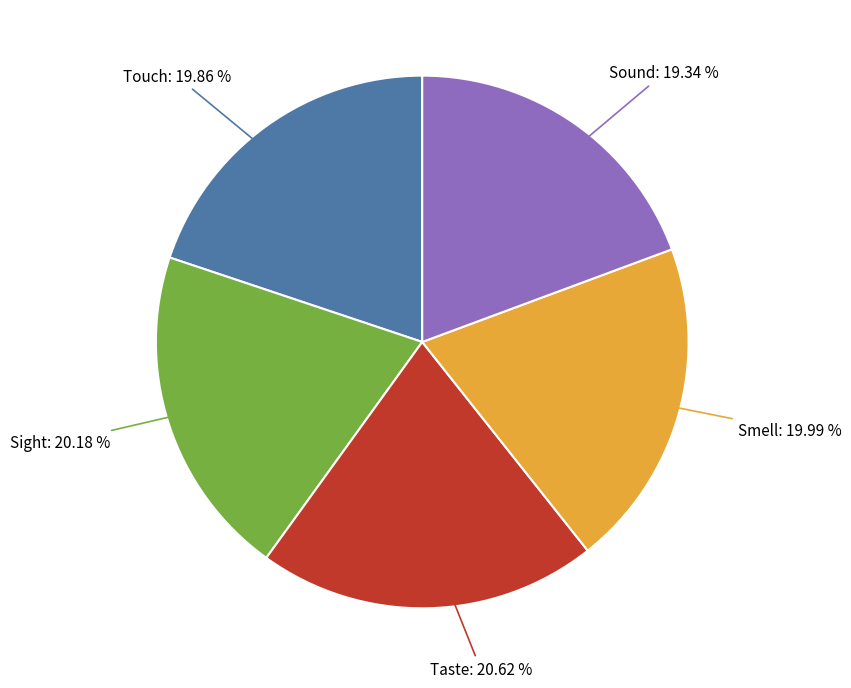

Count the number of slices in the pie.

5